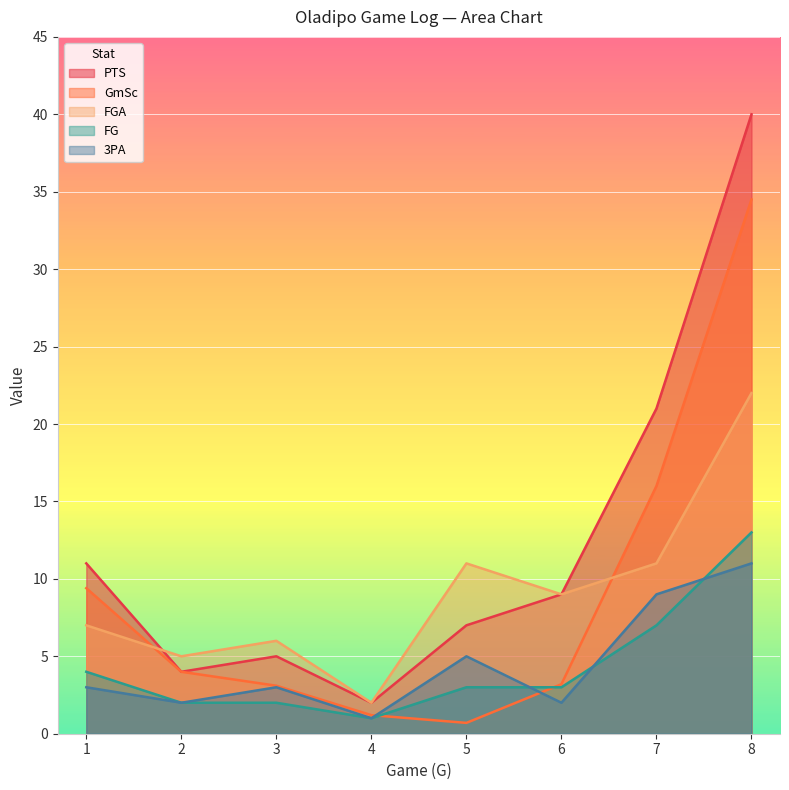

How many data points in 3PA are less than 3?

3